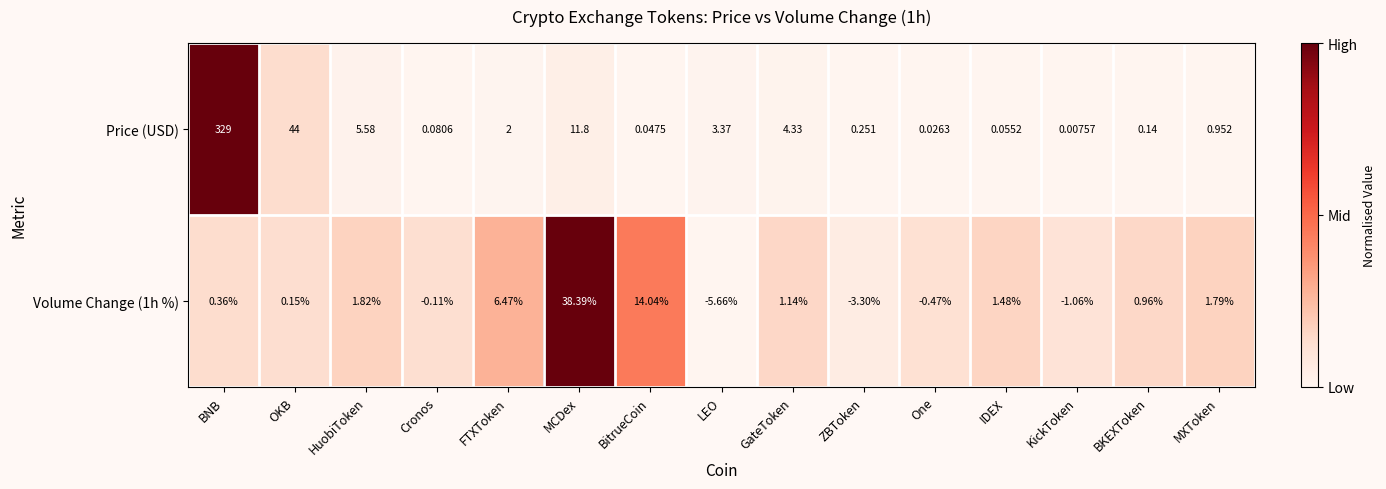

At which category does the chart reach its minimum across all series?

LEO